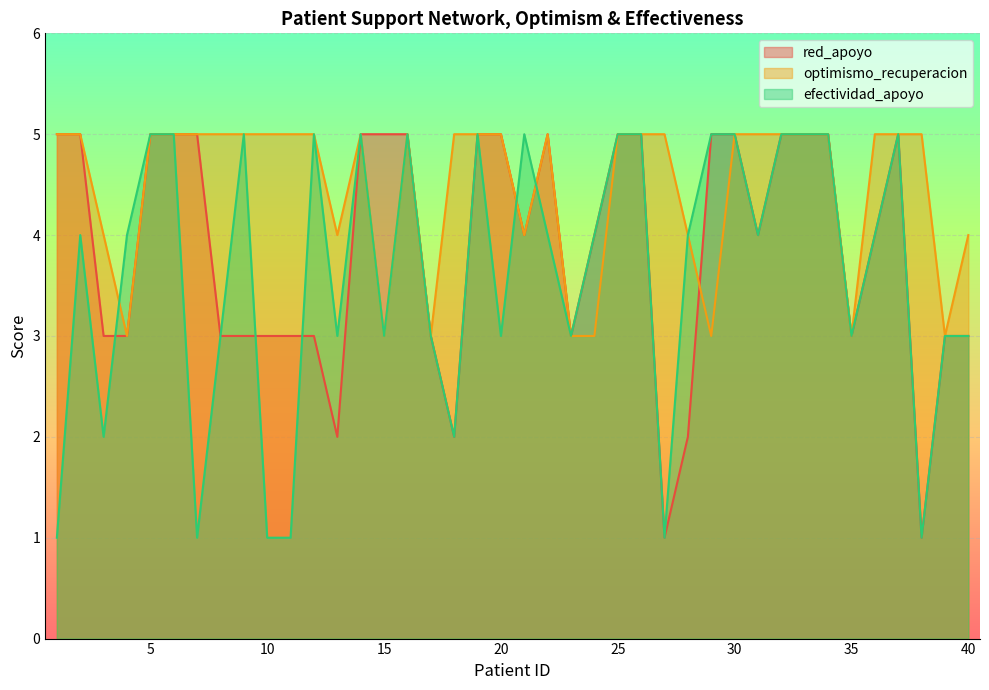

At how many categories does at least one series exceed 4?

30